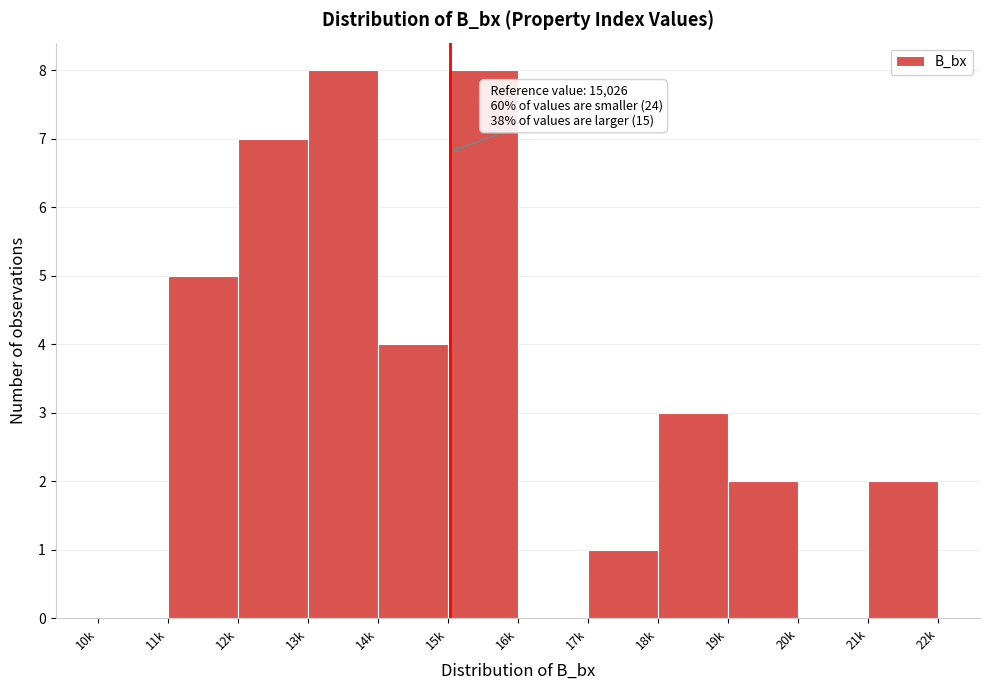

Reading left to right, list all the values displayed in this chart.

10k=0	11k=5	12k=7	13k=8	14k=4	15k=8	16k=0	17k=1	18k=3	19k=2	20k=0	21k=2